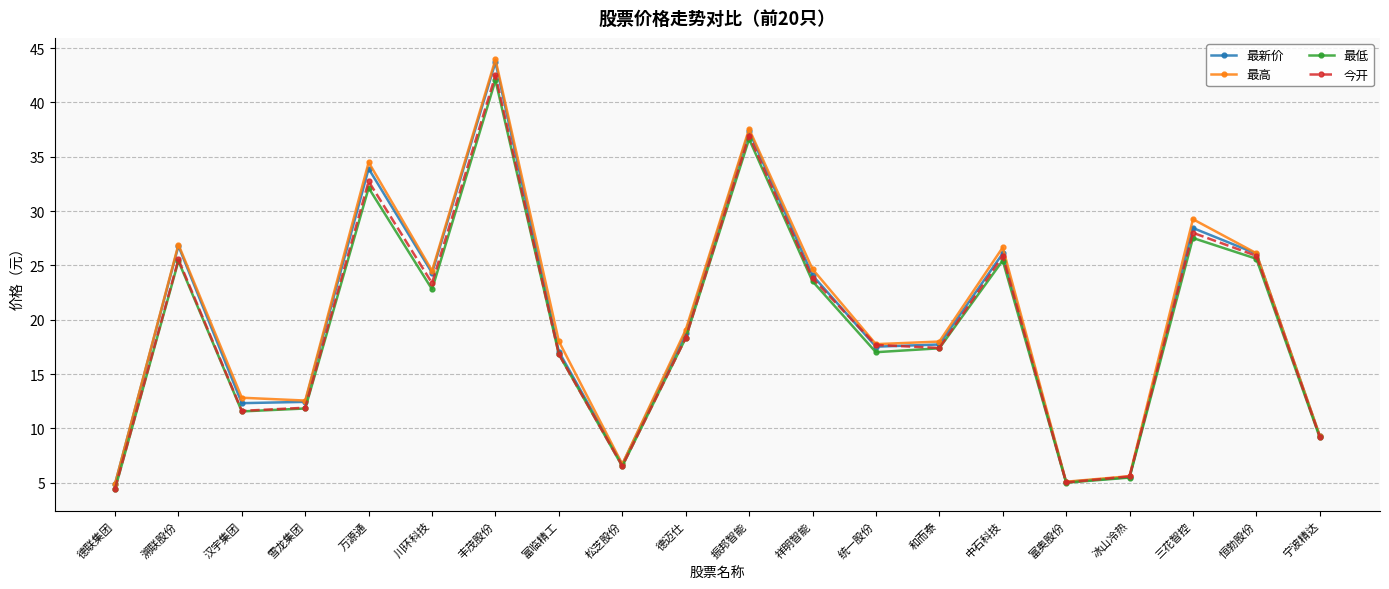

What is the approximate value of 今开 at 三花智控?

28.0